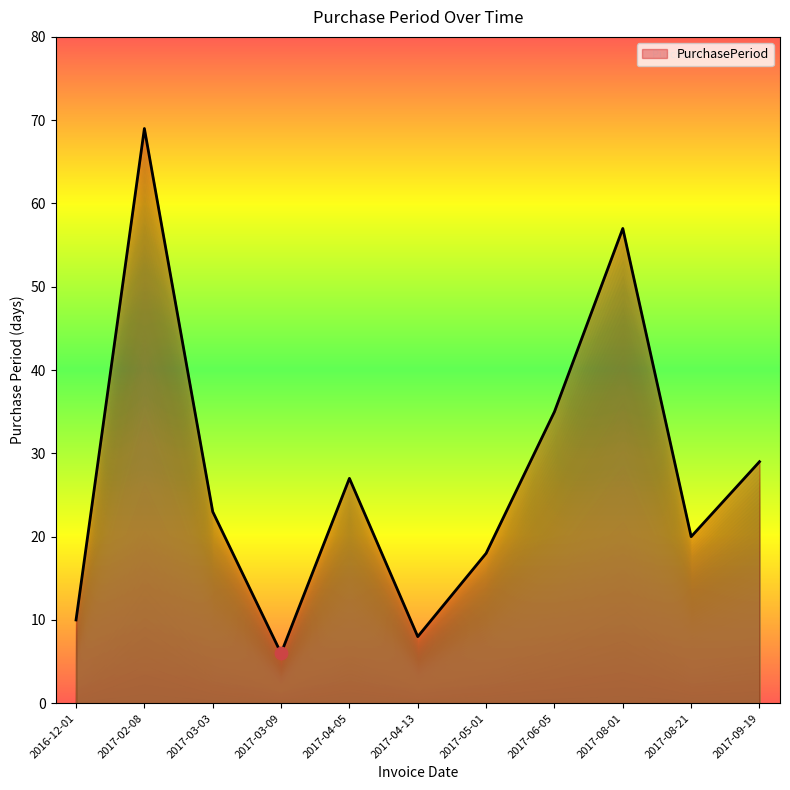

What is the change in value from 2017-03-09 to 2017-06-05?

+29